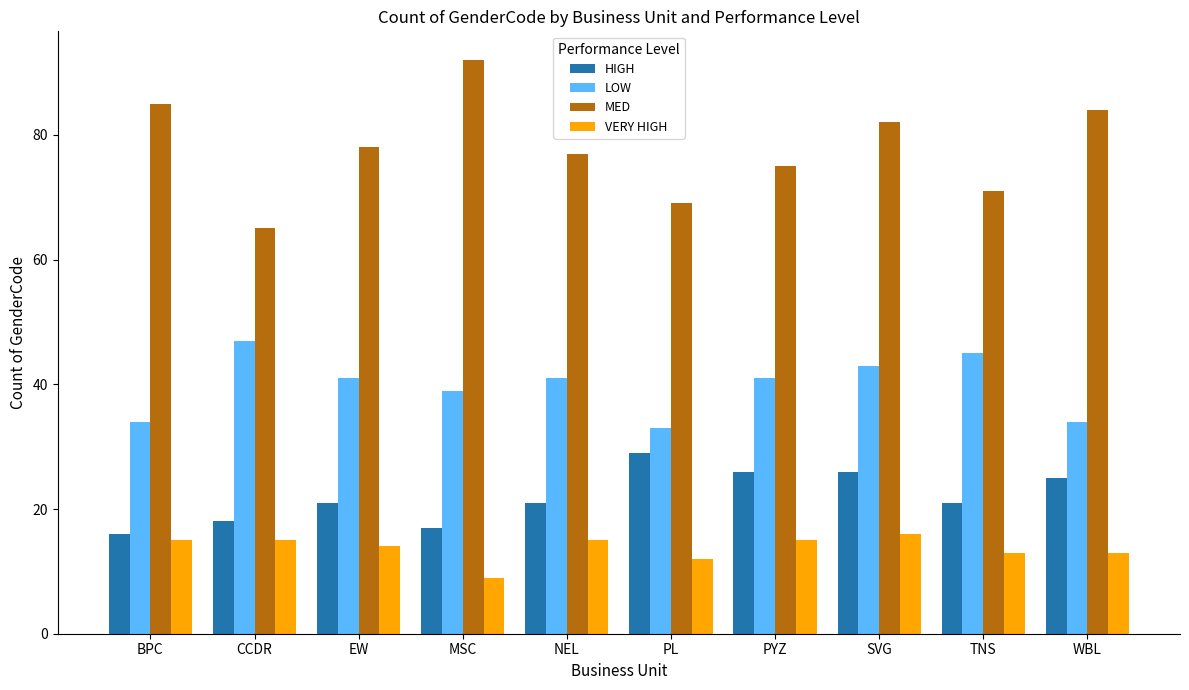

Reading left to right, list all the values displayed in this chart.

HIGH: 16	18	21	17	21	29	26	26	21	25
LOW: 34	47	41	39	41	33	41	43	45	34
MED: 85	65	78	92	77	69	75	82	71	84
VERY HIGH: 15	15	14	9	15	12	15	16	13	13